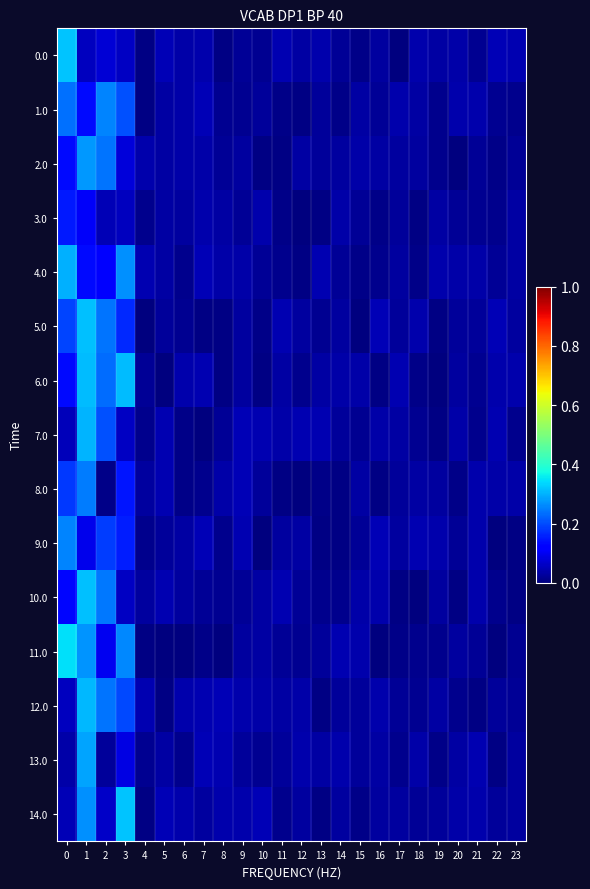

Rank the series by their maximum value, from highest to lowest.

11.0, 14.0, 0.0, 10.0, 5.0, 6.0, 12.0, 7.0, 4.0, 13.0, 2.0, 1.0, 9.0, 8.0, 3.0